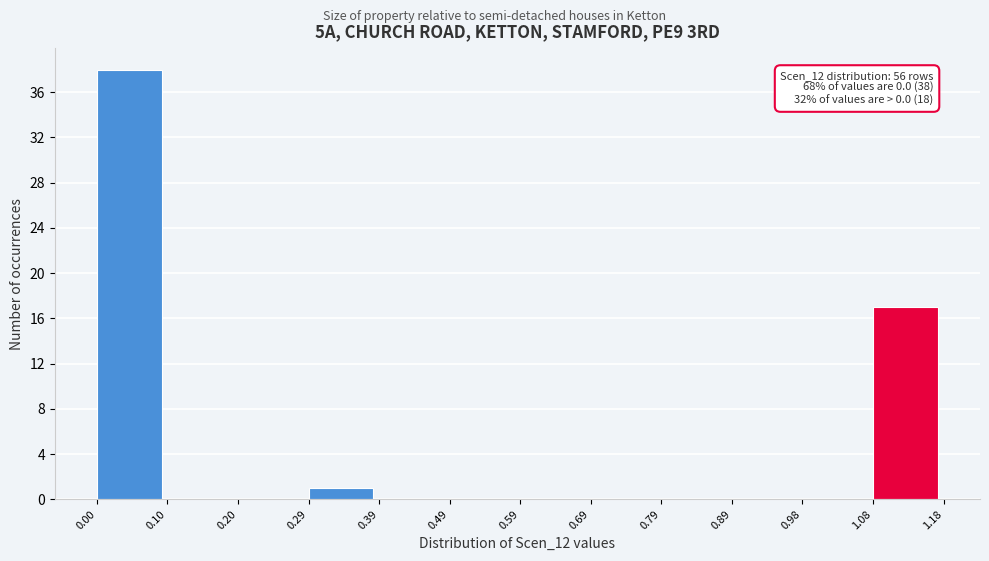

Which range on the x-axis has the tallest bar?

0.00 to 0.10